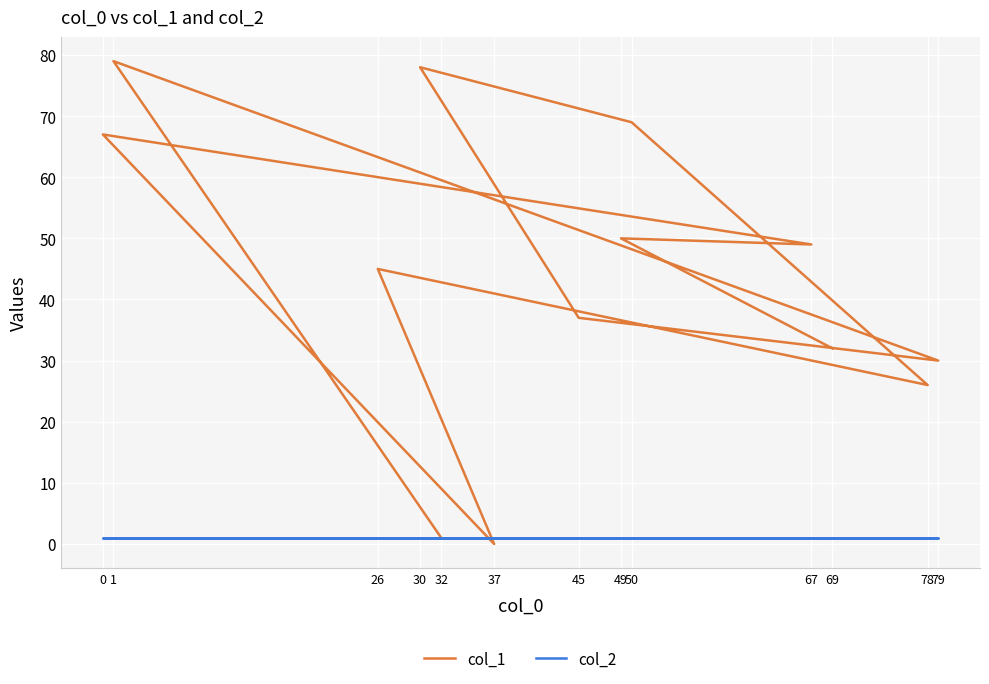

Which has a higher value, 32 or 50?

50